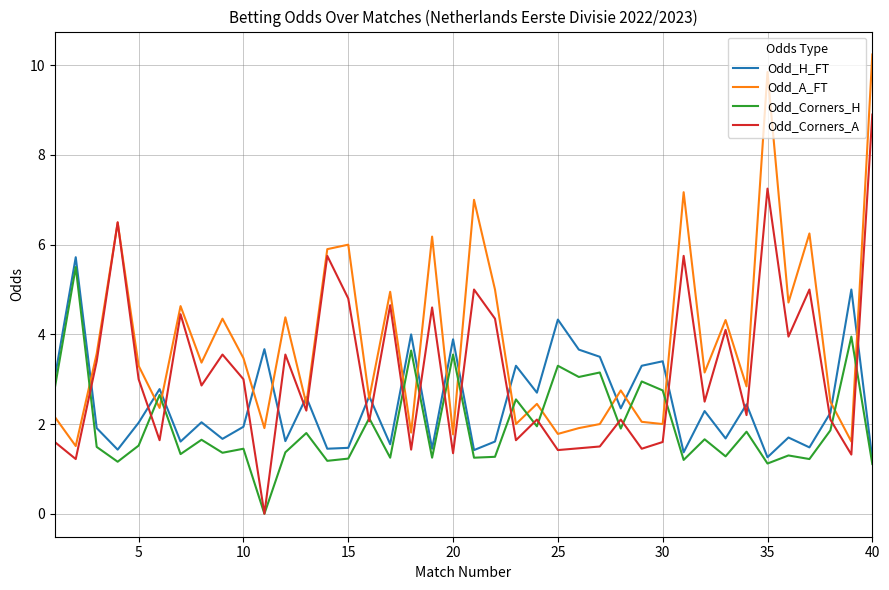

List the series in order of their overall mean, lowest first.

Odd_Corners_H, Odd_H_FT, Odd_Corners_A, Odd_A_FT